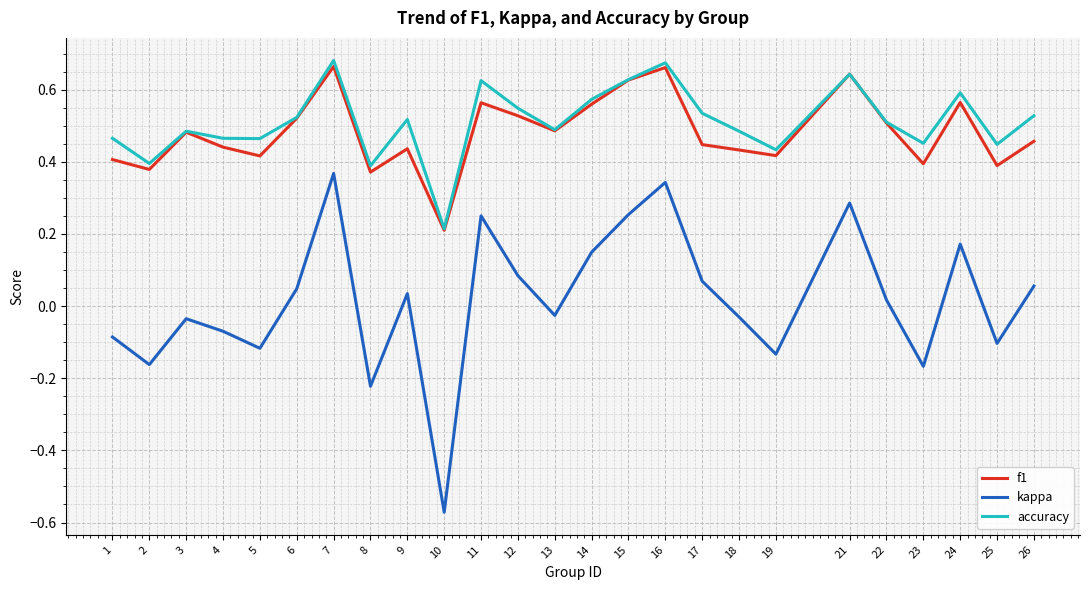

Which series has the largest range (max minus min)?

kappa